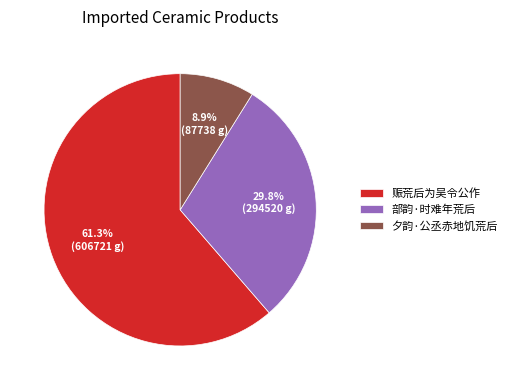

Which category has the biggest portion of the pie?

赈荒后为吴令公作